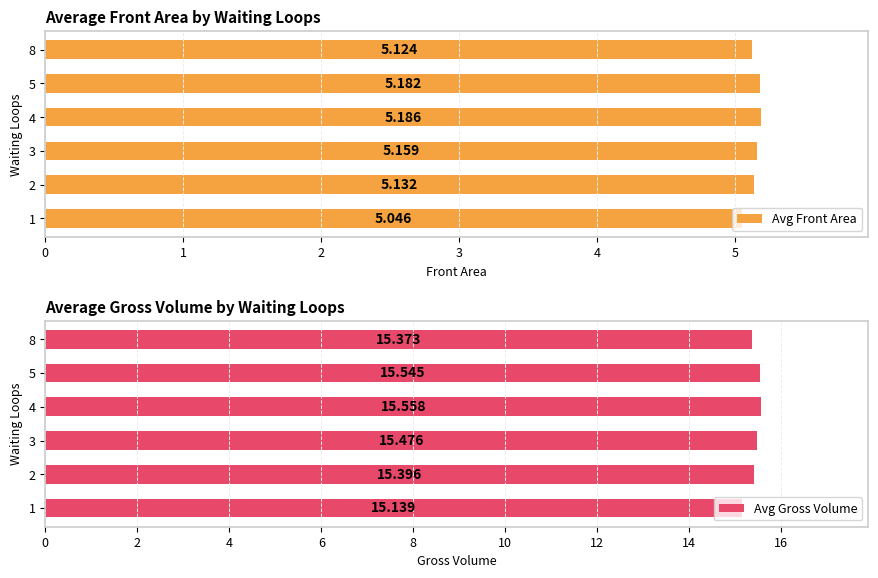

Is the value of Avg Gross Volume at 3 greater than the value of Avg Front Area at 0?

Yes